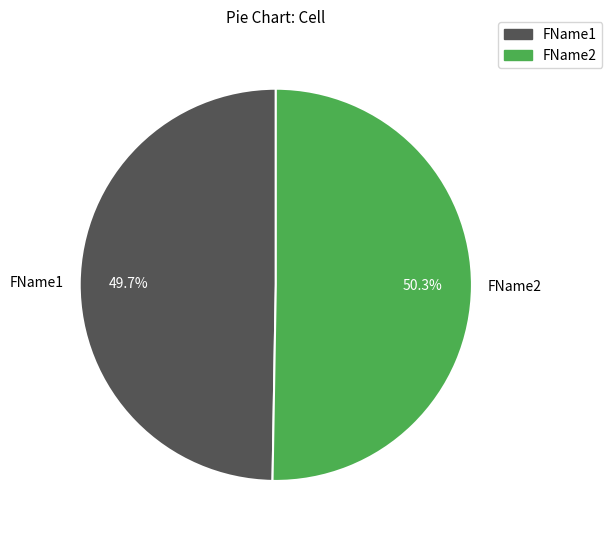

To the nearest percent, what percentage of the pie is FName2?

50%